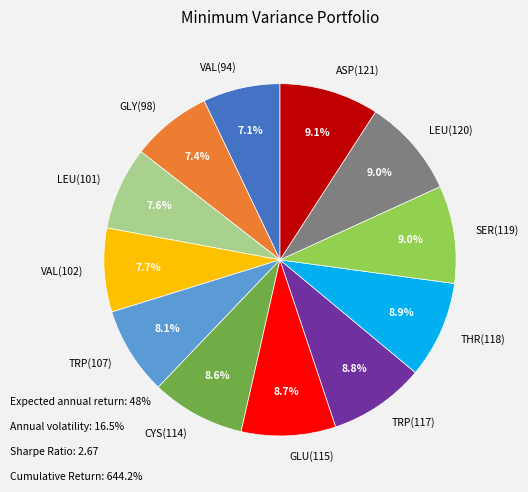

What is the total percentage of GLY(98) and LEU(120)?

16.4%